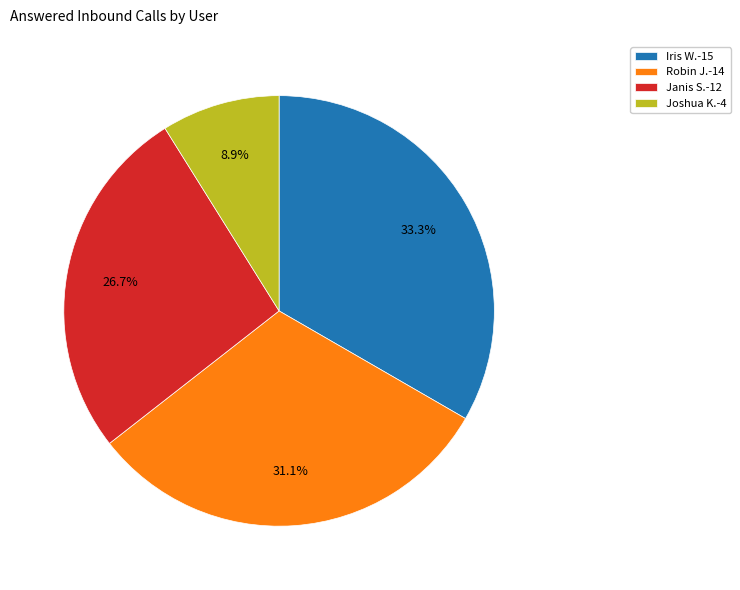

What is the ratio of the value at Janis S.-12 to the value at Robin J.-14?

0.9